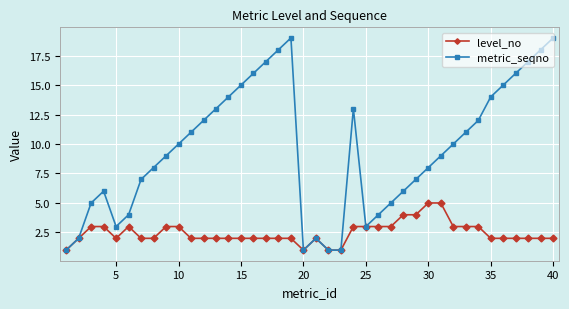

Rank the series by their maximum value, from highest to lowest.

metric_seqno, level_no